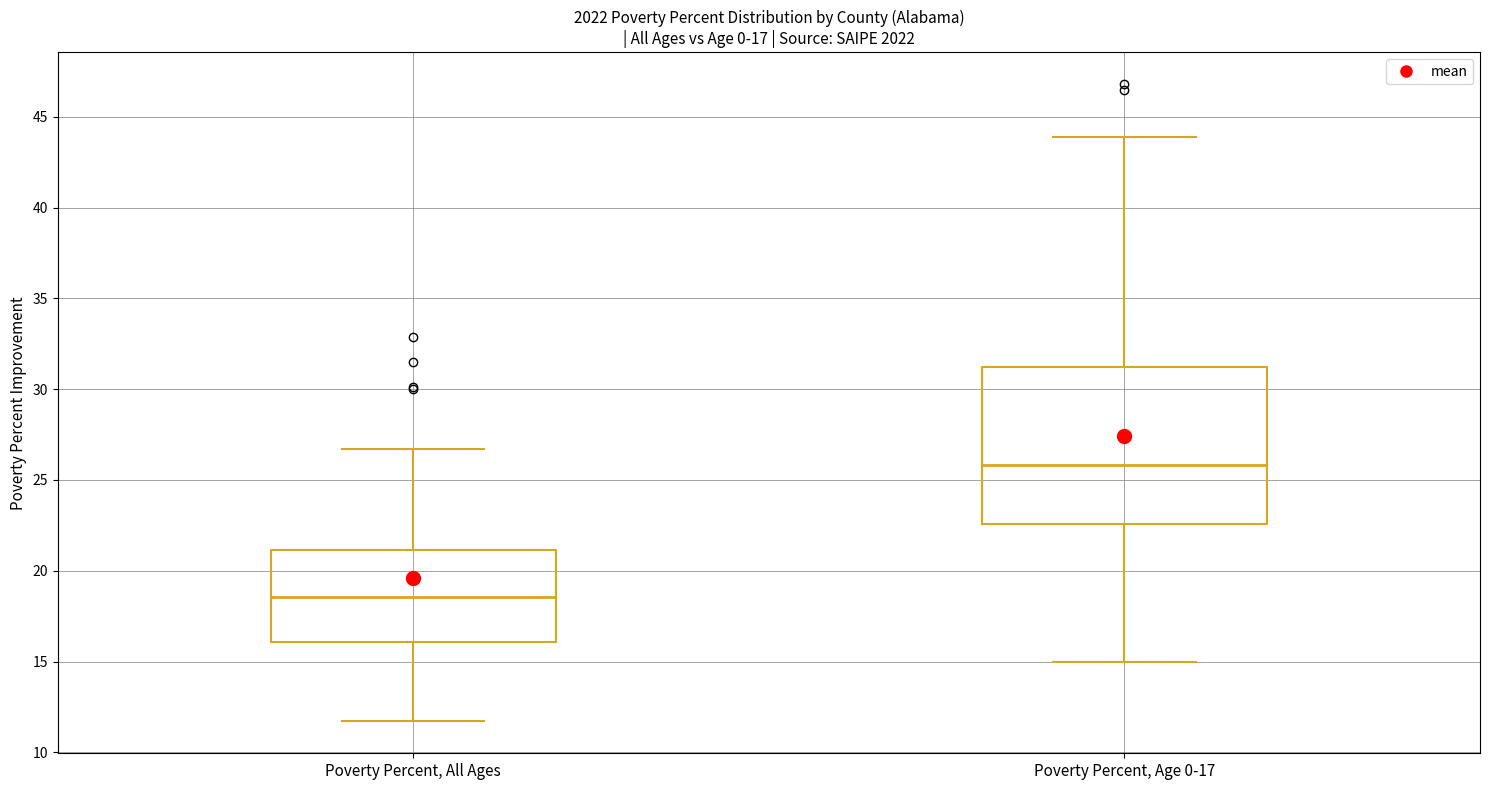

Which box is the tallest, from its lower edge to its upper edge?

Poverty Percent, Age 0-17